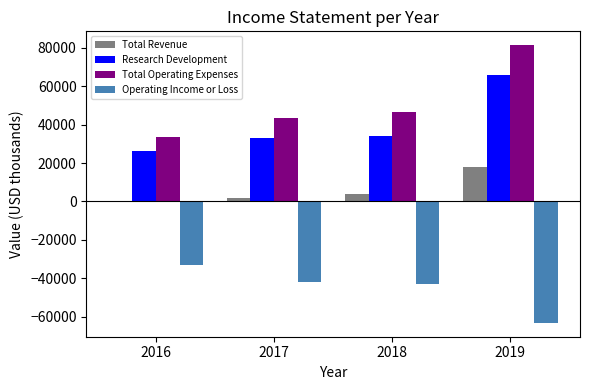

What is the total value across all series at 2018?

41900